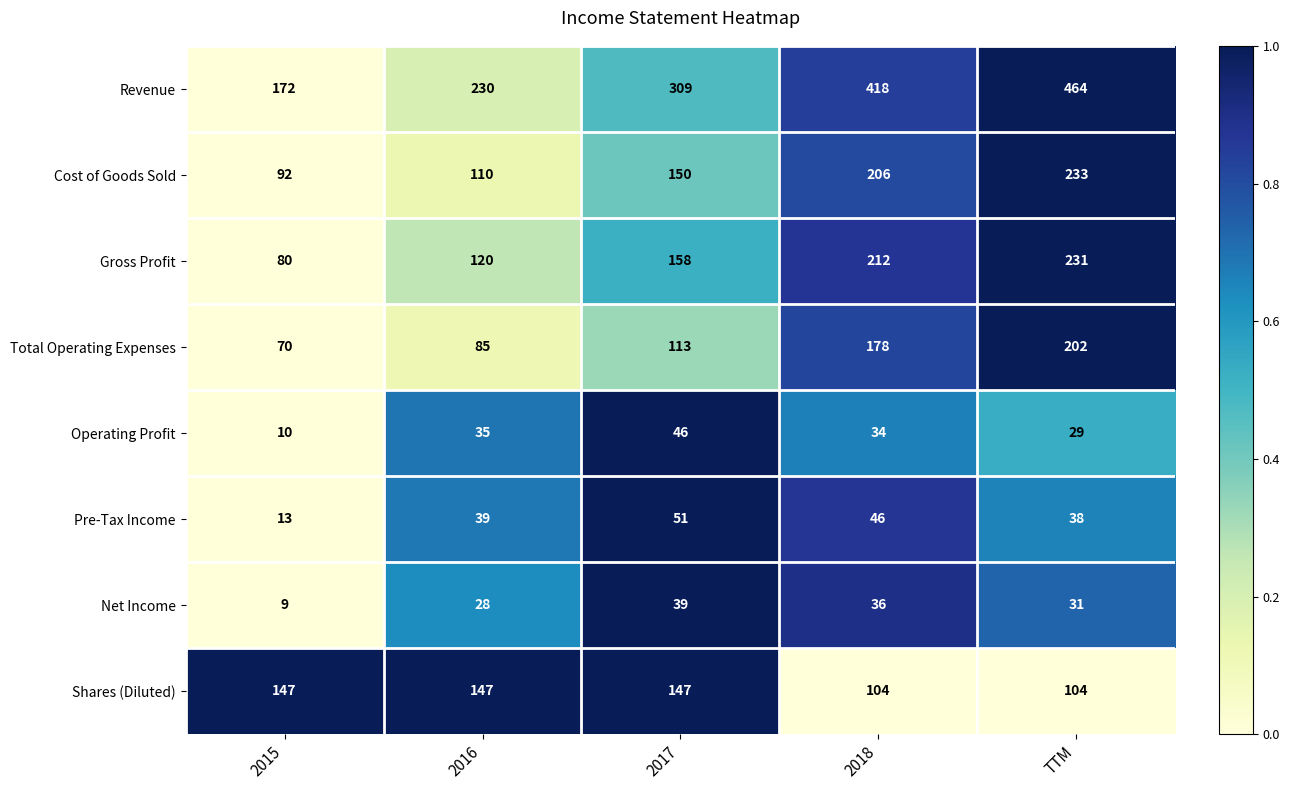

The Revenue series shows 358 at 2016. True or false?

False